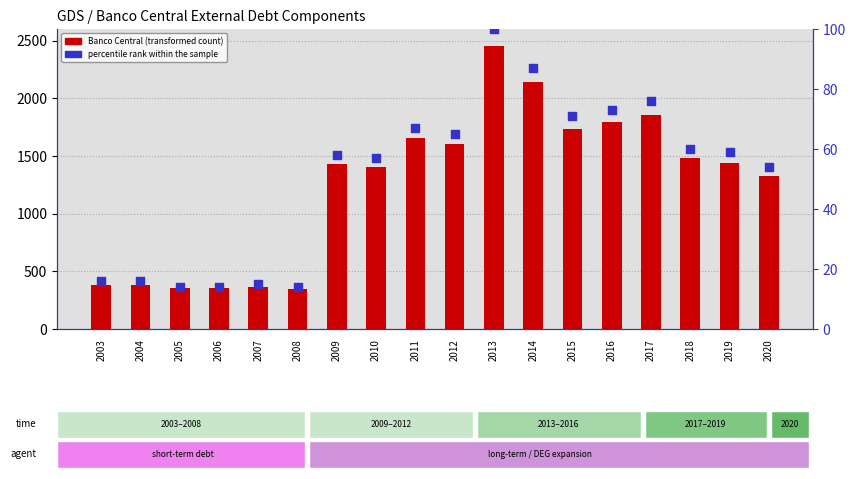

What are all the series names shown in the legend?

Banco Central, percentile rank within the sample